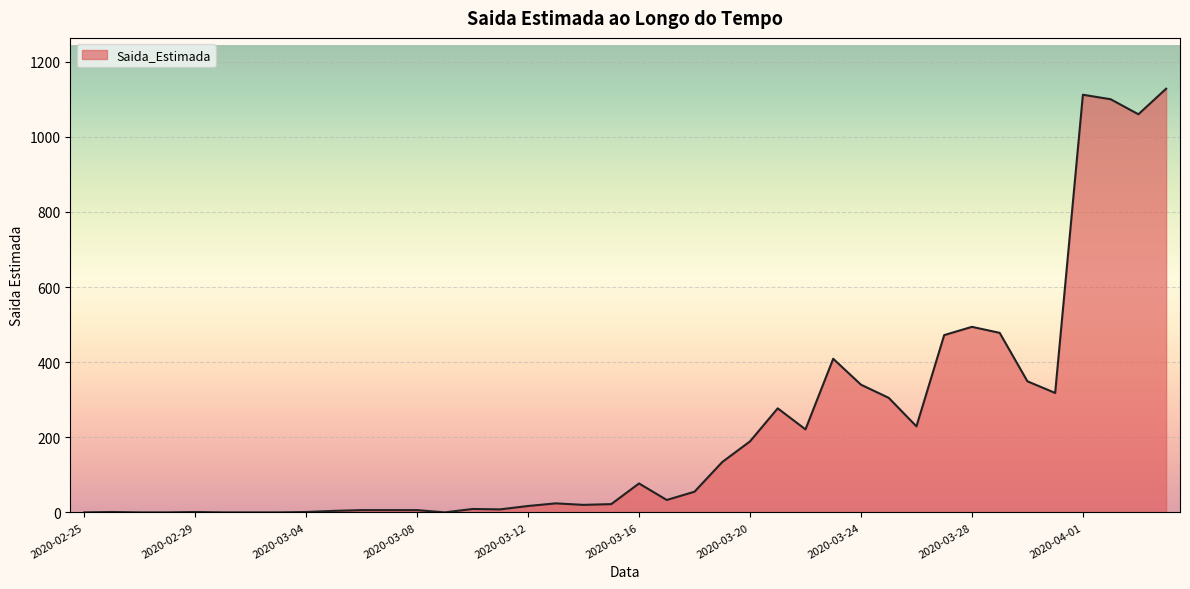

What is the greatest value displayed?

1128